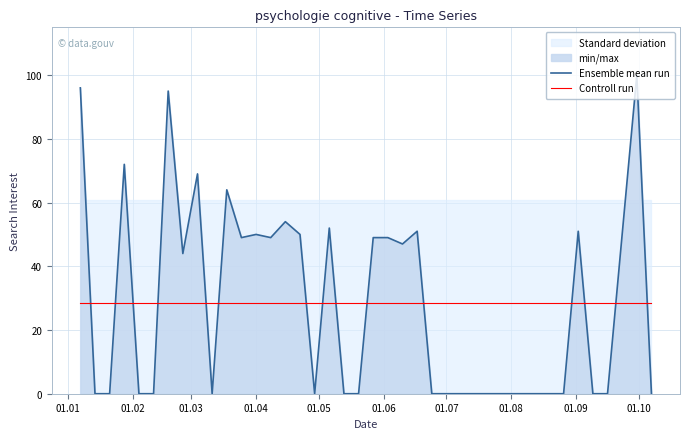

What is the lowest value of the Controll run series?

28.5